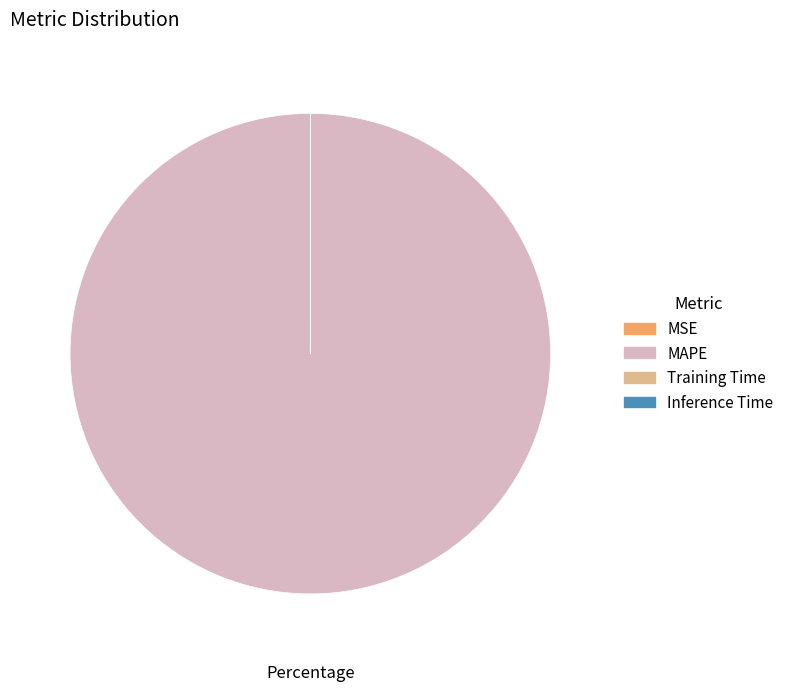

Which category has the biggest portion of the pie?

MAPE